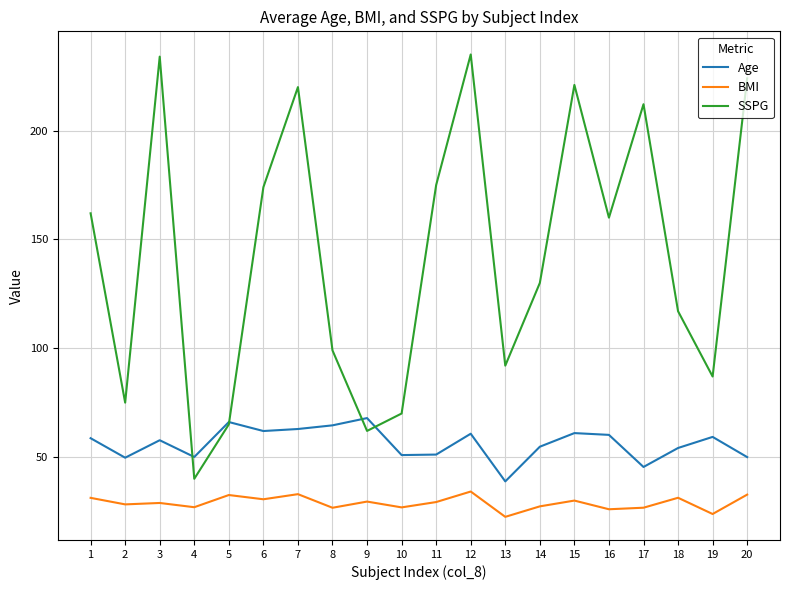

Count the number of data series in this chart.

3